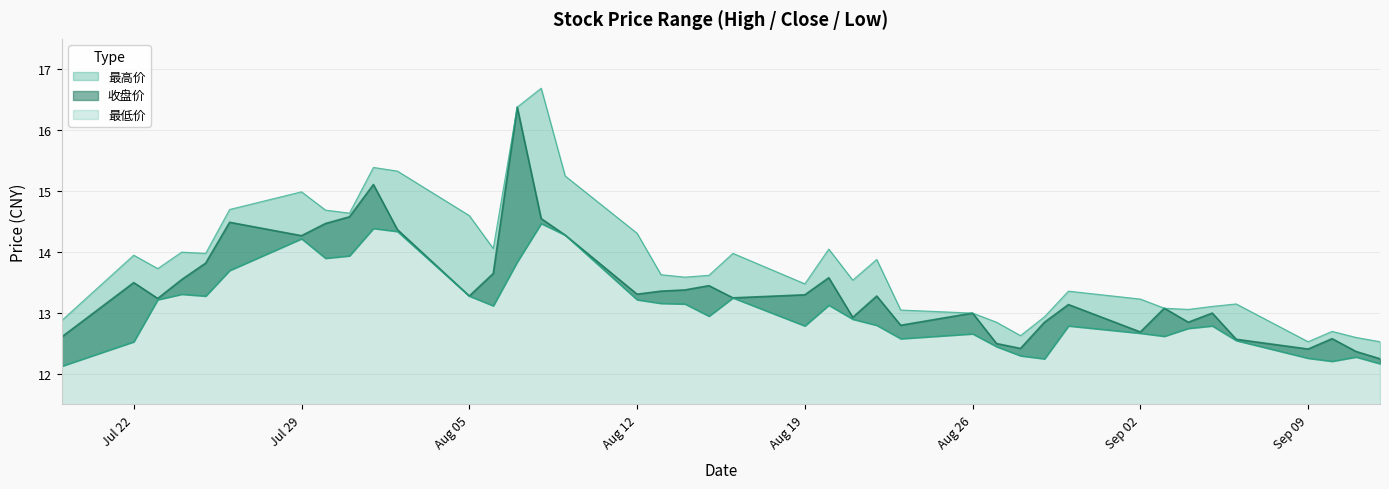

Which series has the largest total across all categories?

最高价